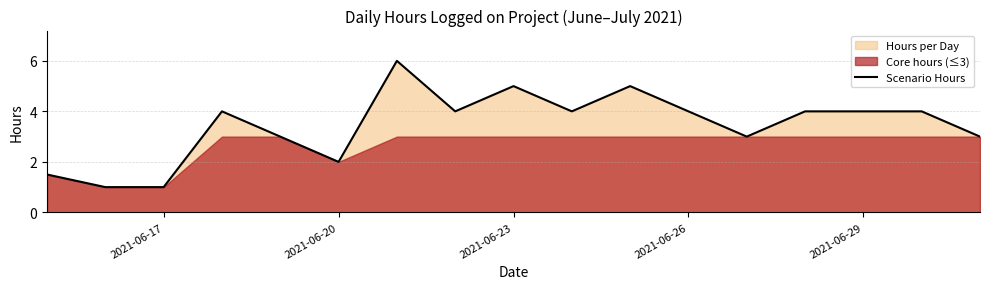

Reading right to left, list all the values displayed in this chart.

3.0	4.0	4.0	4.0	3.0	4.0	5.0	4.0	5.0	4.0	6.0	2.0	3.0	4.0	1.0	1.0	1.5